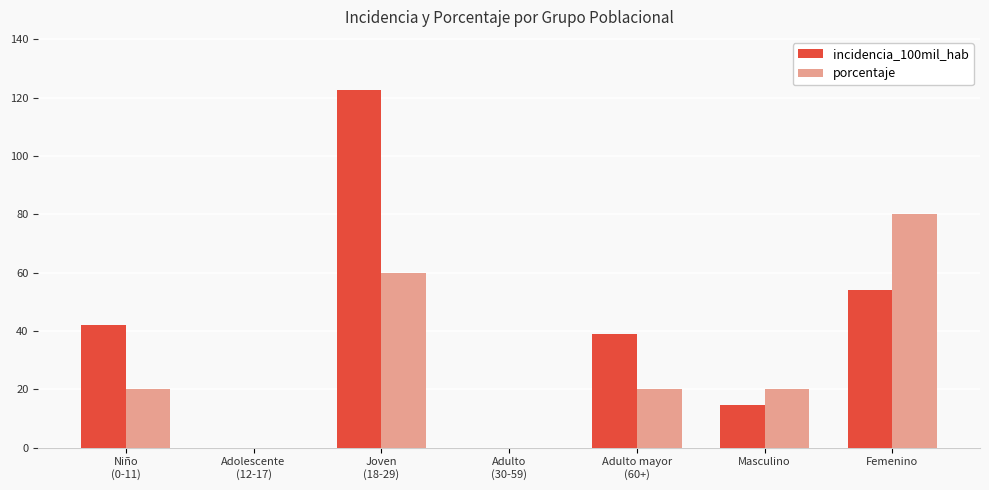

Which series has the largest total across all categories?

incidencia_100mil_hab